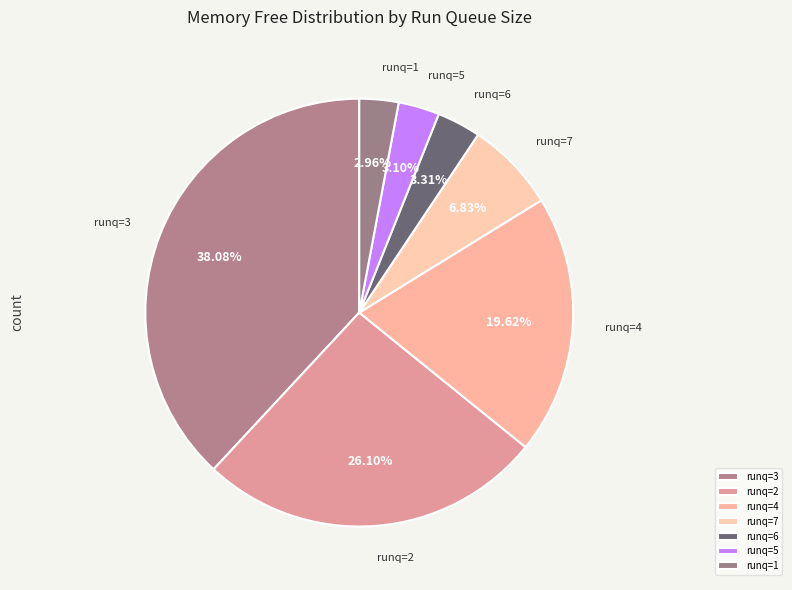

Count the number of slices in the pie.

7